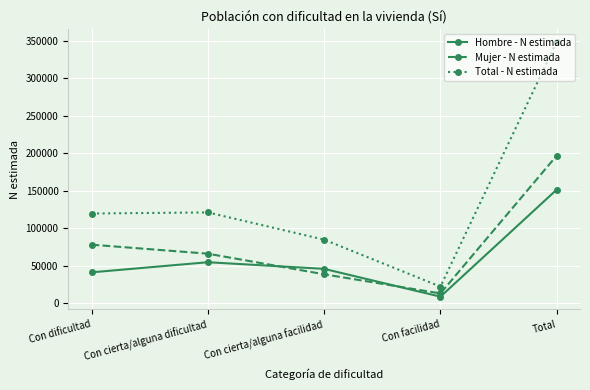

True or false: Mujer - N estimada and Total - N estimada intersect in this chart.

False